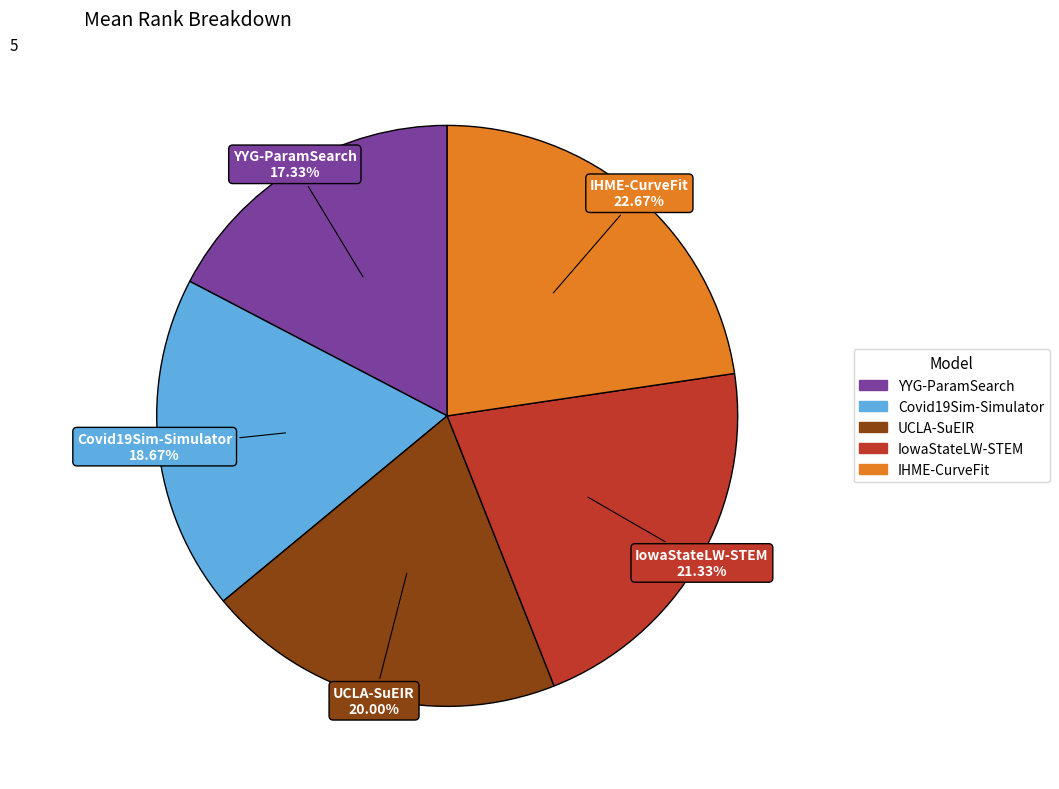

Does IHME-CurveFit represent more than half of the total?

No